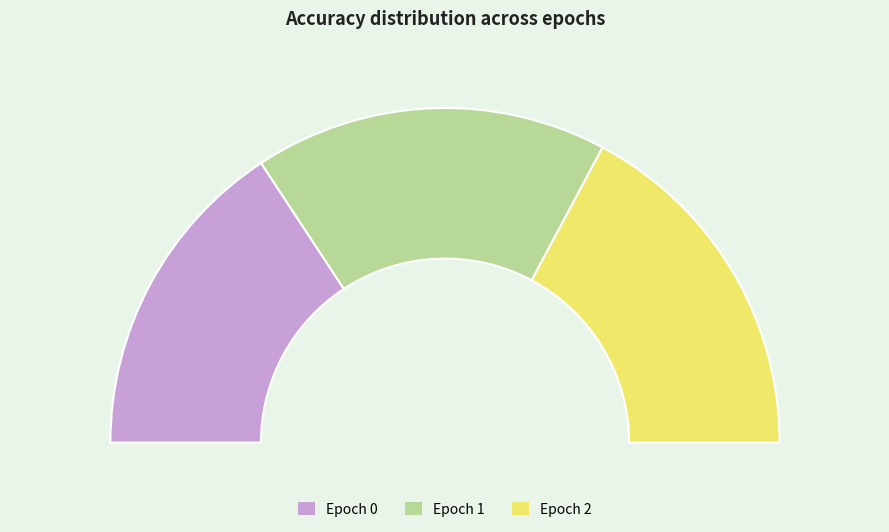

How many segments does this pie chart have?

3